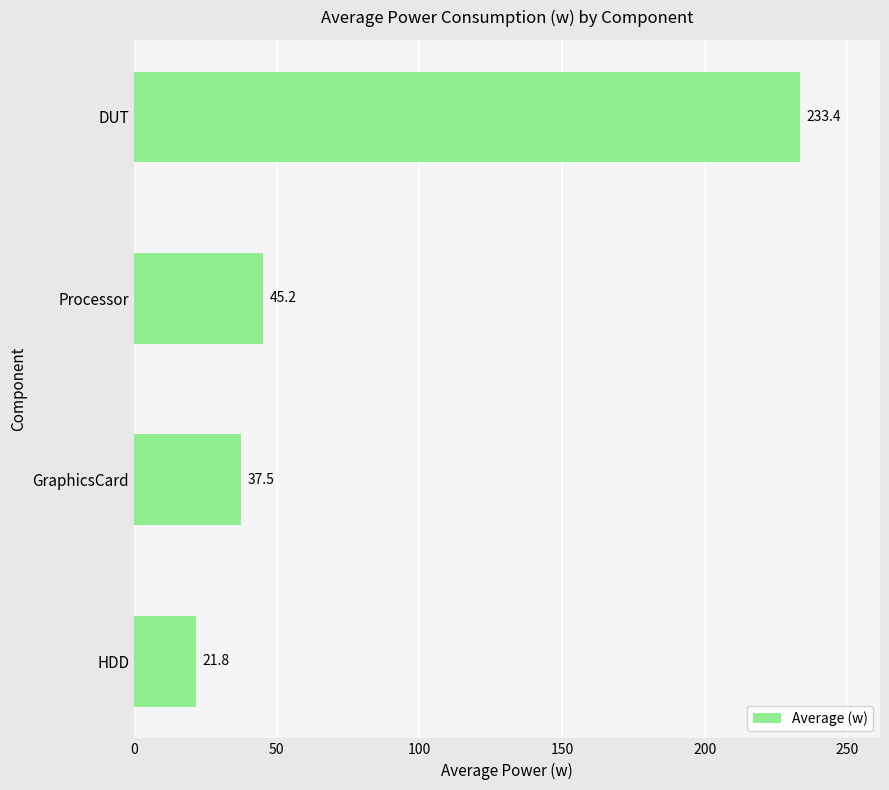

What is the average value?

84.5